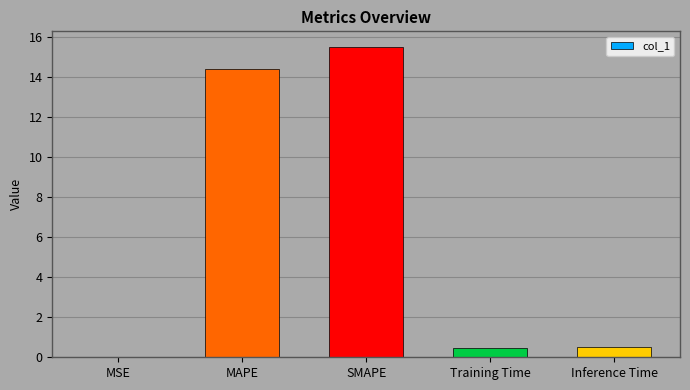

The chart shows a value of 4.6 at SMAPE. True or false?

False